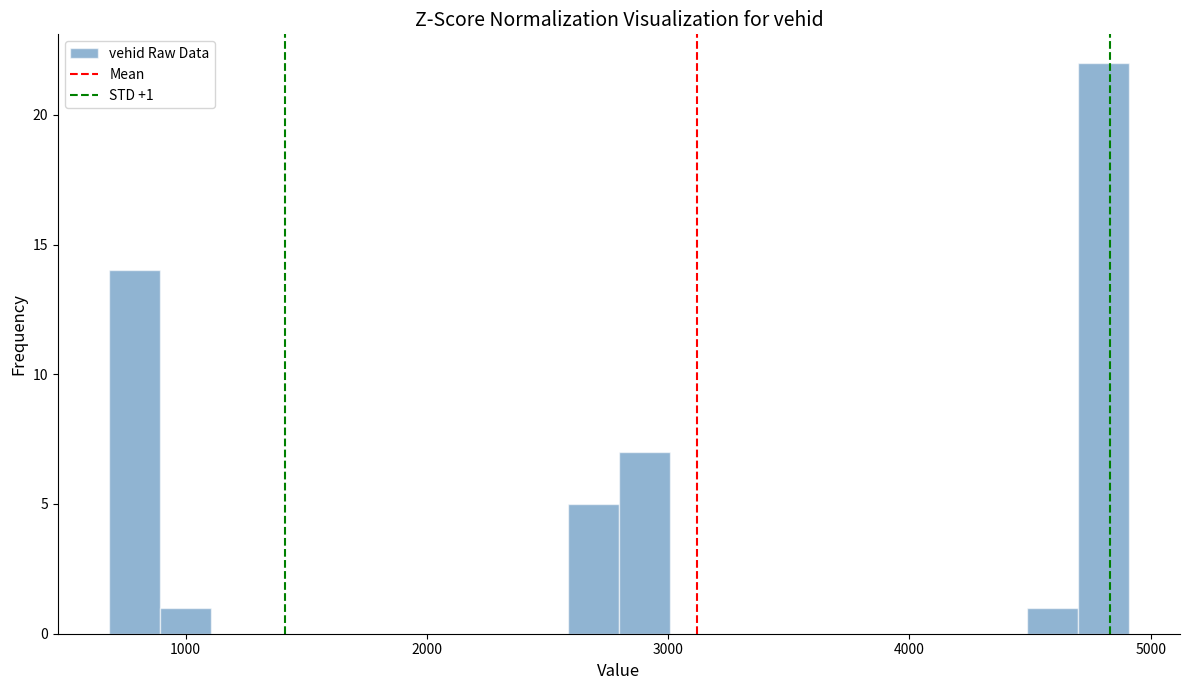

Around what value on the x-axis is the tallest bar? Give the approximate position of its centre, as read against the axis.

4800